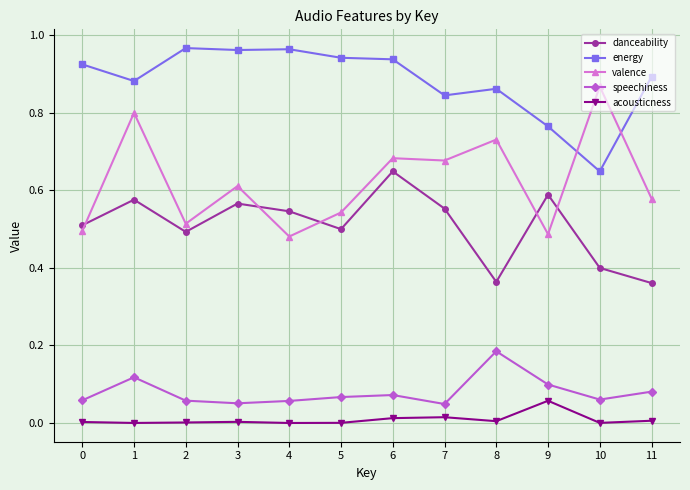

Count the valence values in the range 0 to 1.

12